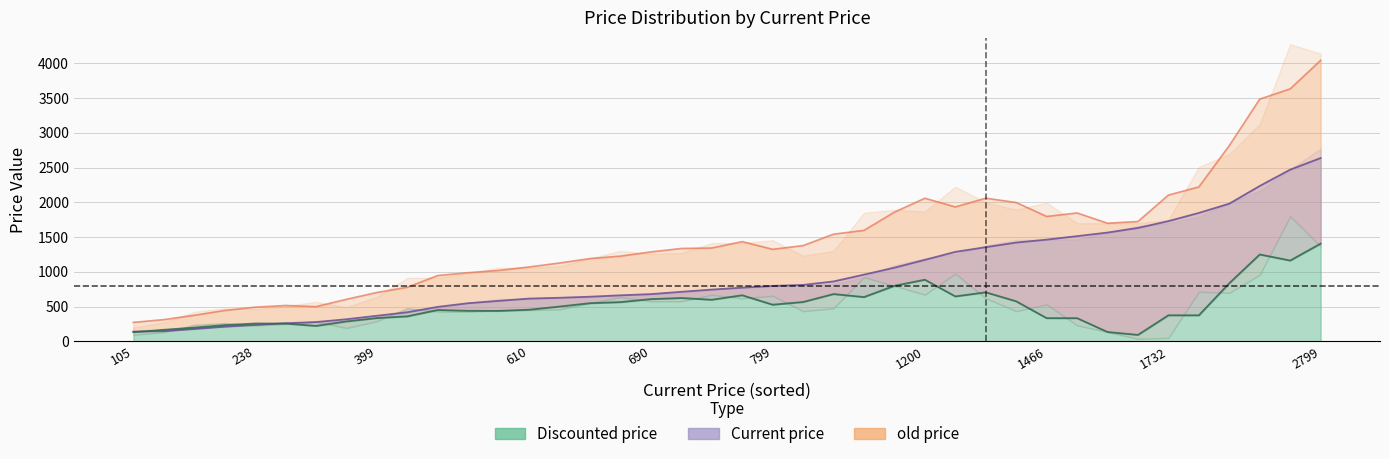

True or false: old price and Discounted price intersect in this chart.

False